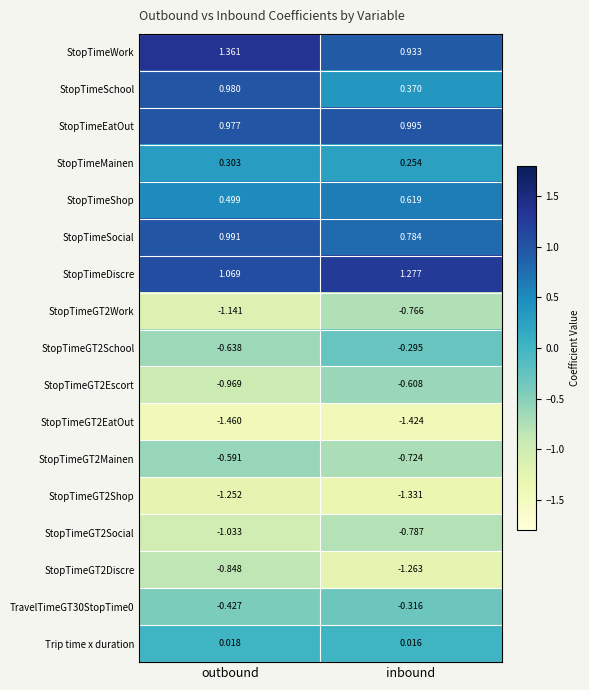

Between outbound and inbound, which series saw the biggest shift?

StopTimeSchool